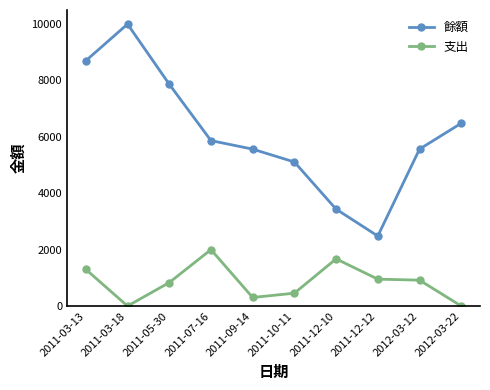

How many lines are shown in the chart?

2